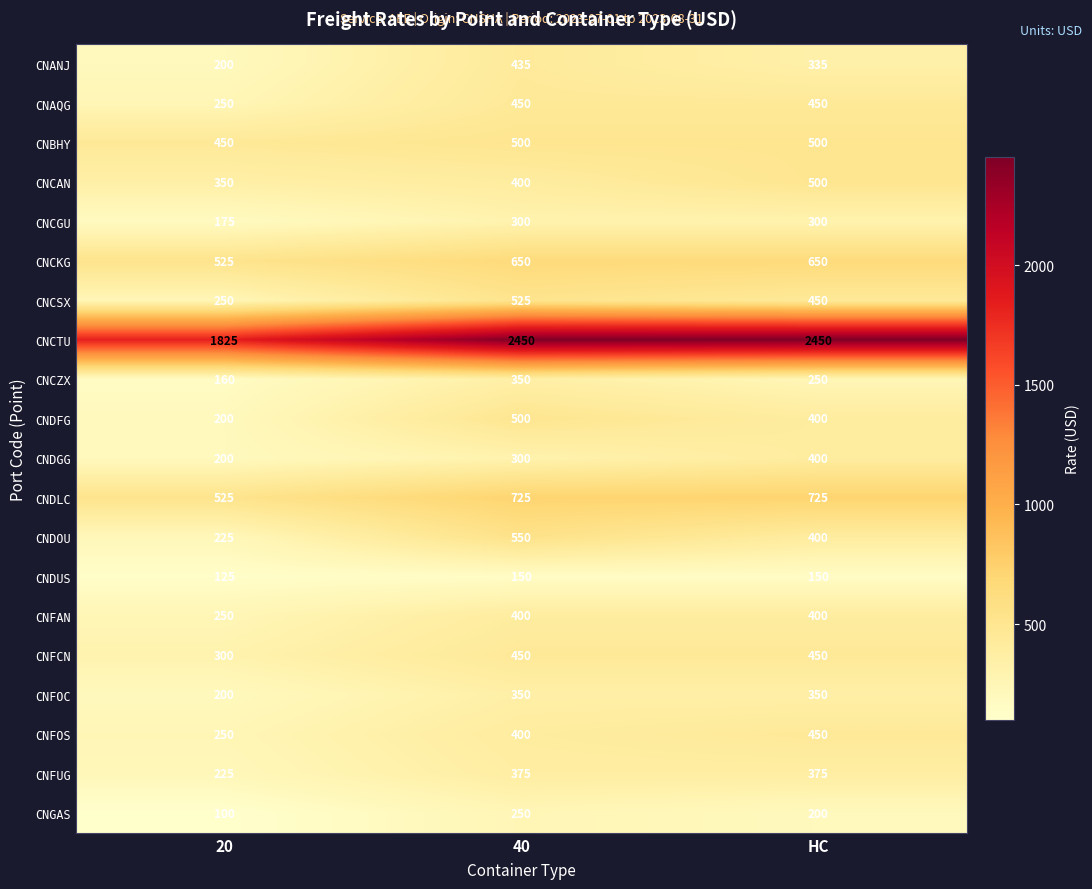

True or false: CNANJ has a value of 200 at 20.

True